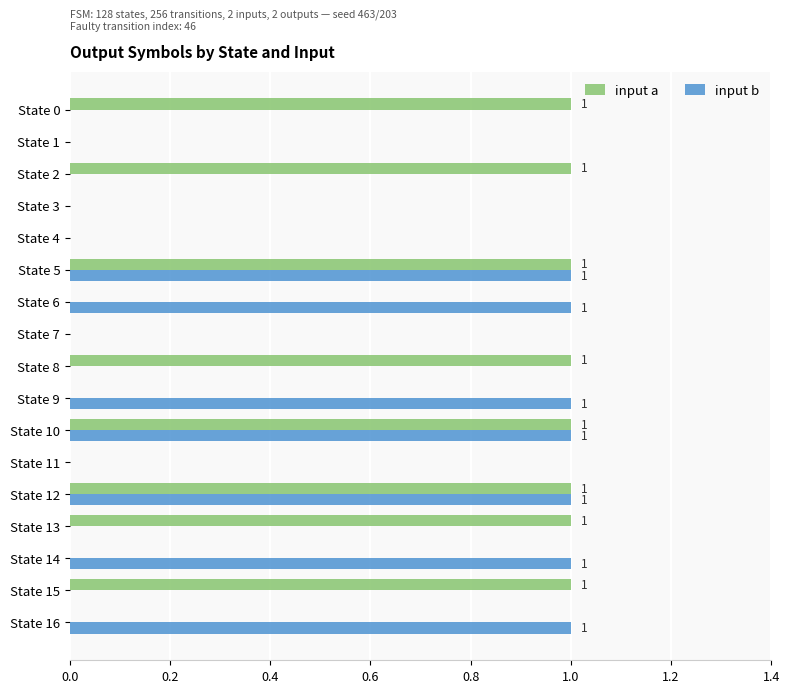

What are all the series names shown in the legend?

input a, input b